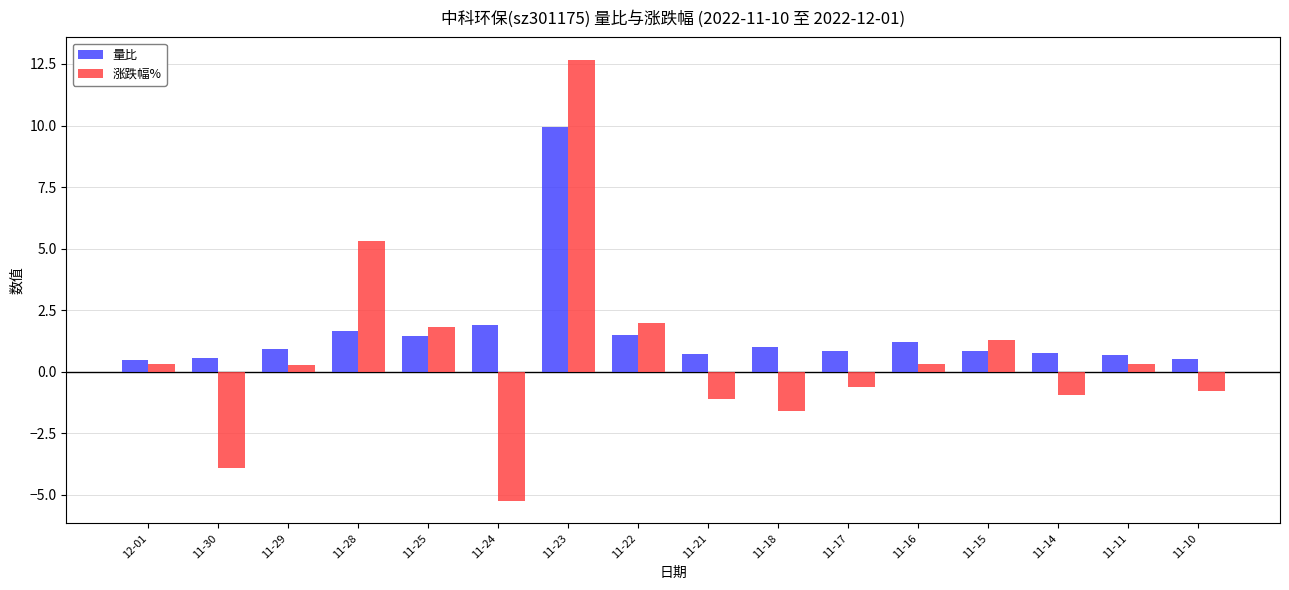

At 11-18, list the series in order from smallest to largest.

涨跌幅%, 量比